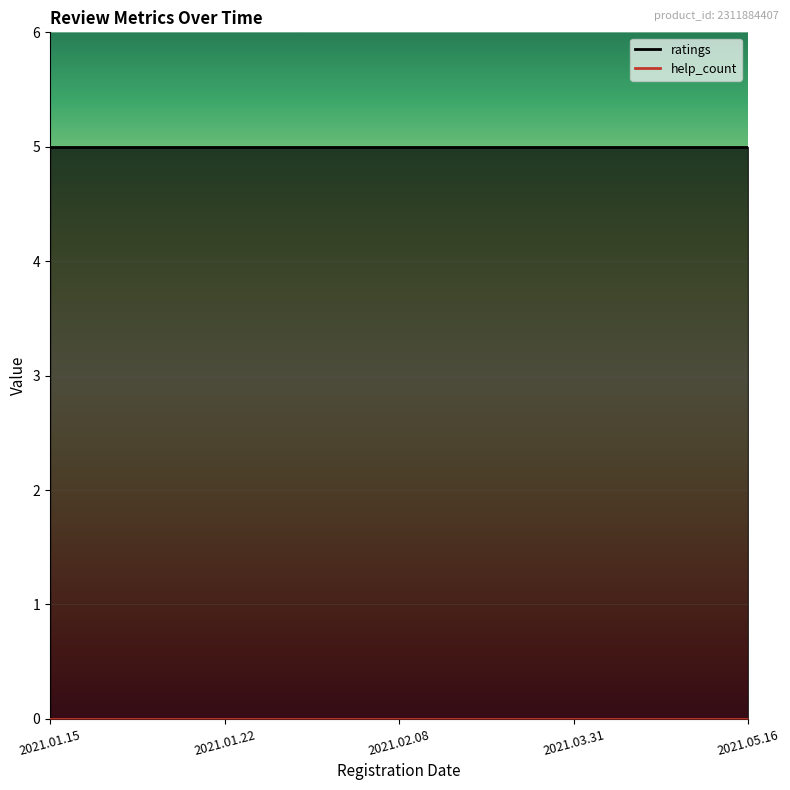

Which series has the largest total across all categories?

ratings